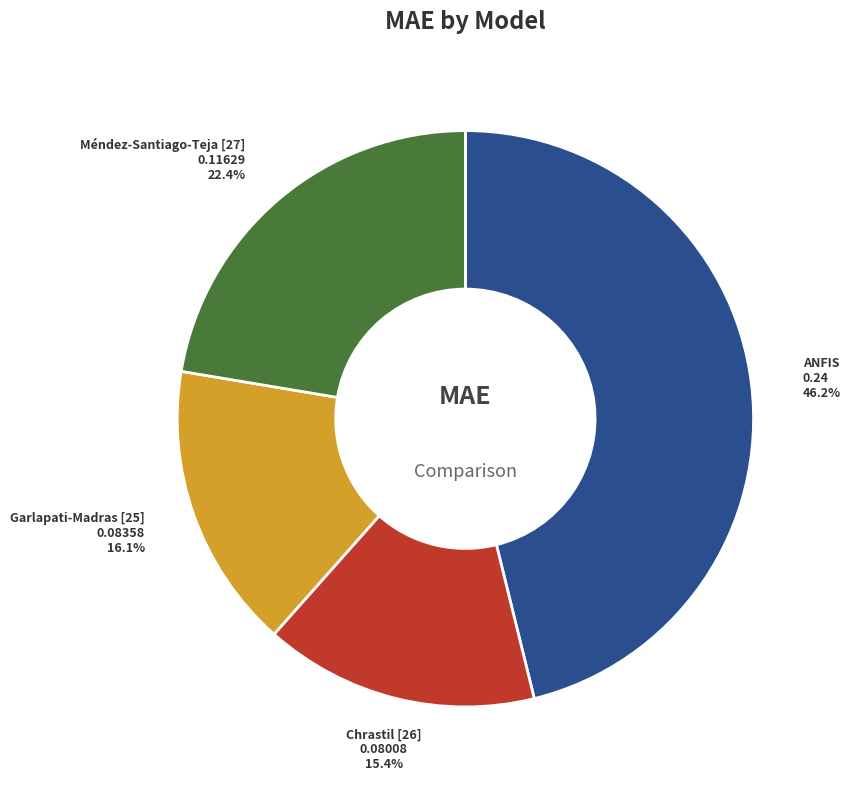

Is there a majority slice in this chart?

No